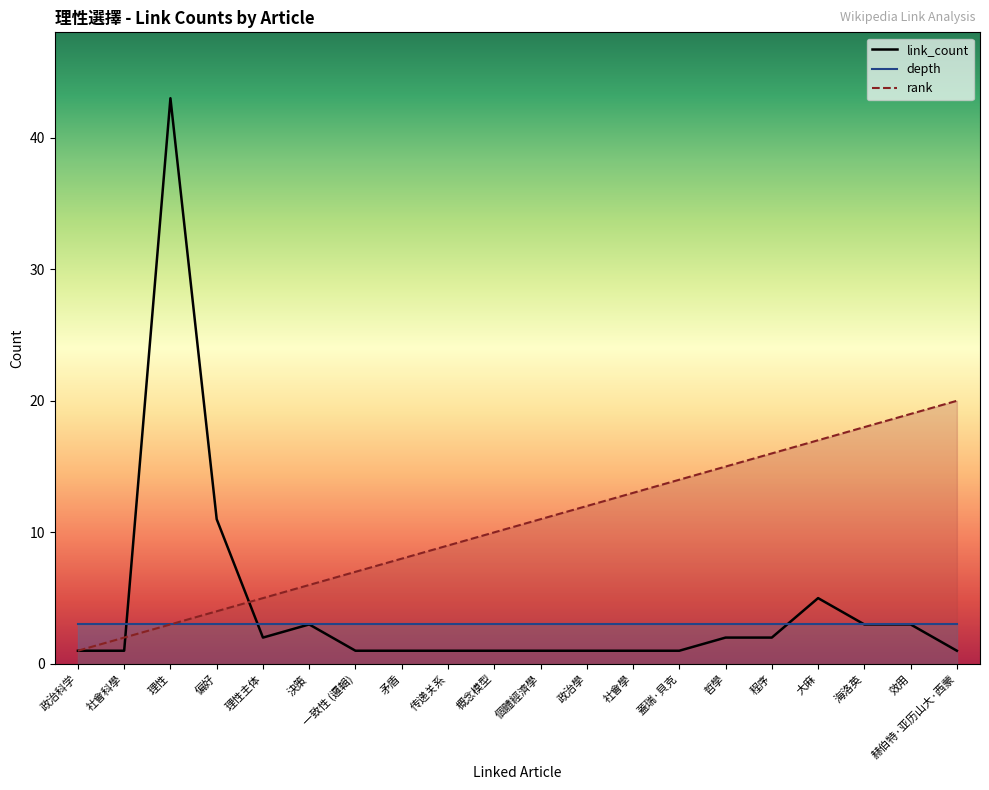

Which series has the largest total across all categories?

rank